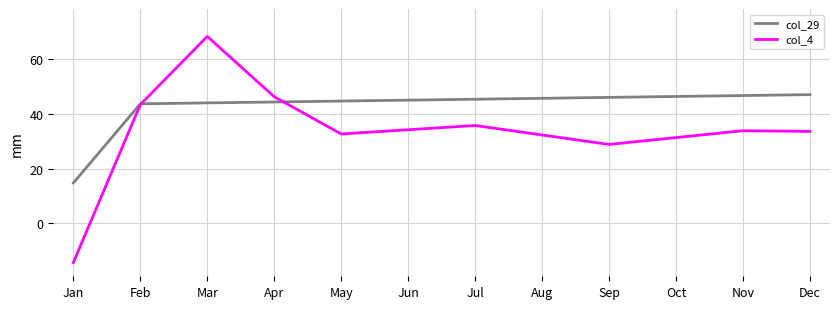

The col_4 series shows 47.6 at Sep. True or false?

False